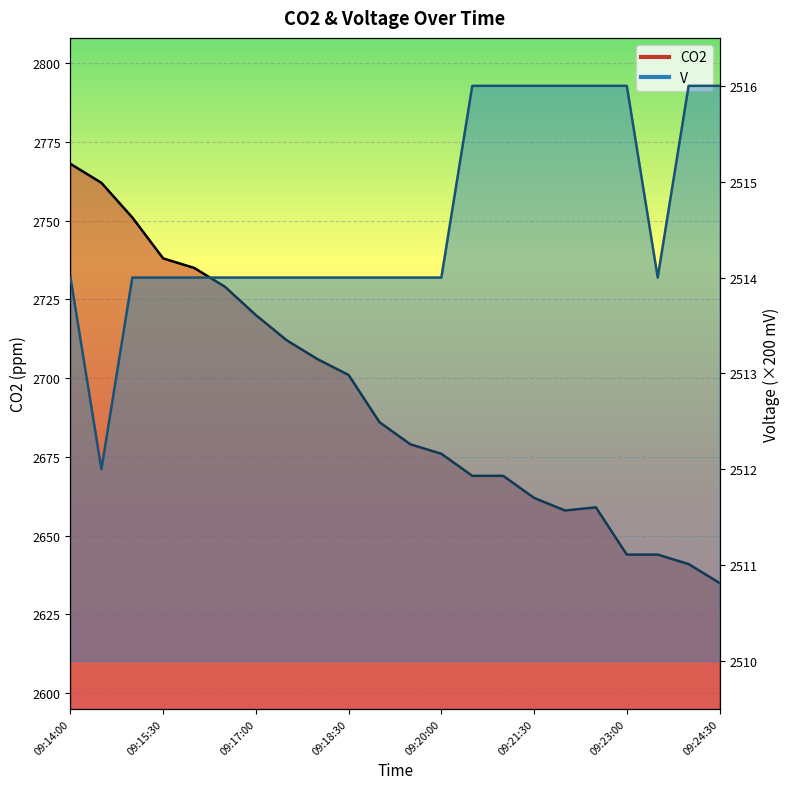

True or false: V and CO2 cross at least once.

False